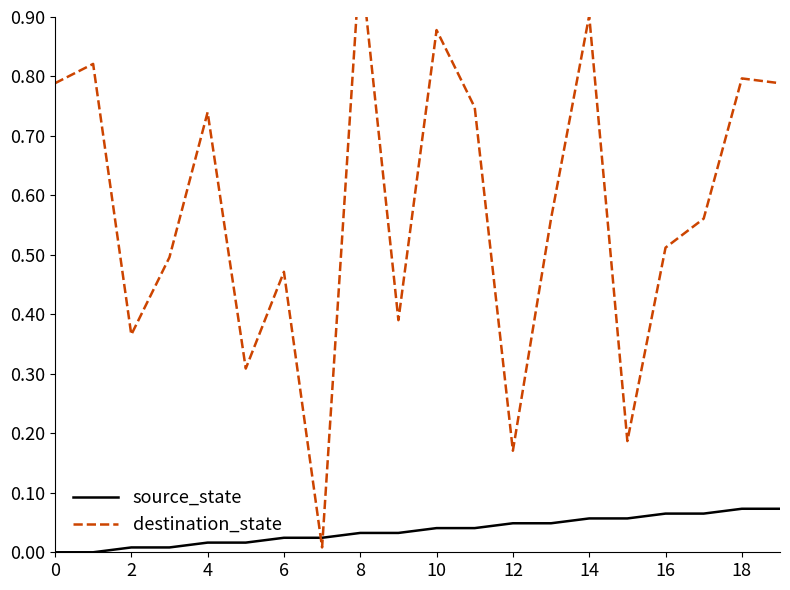

How many data points does each series have?

20